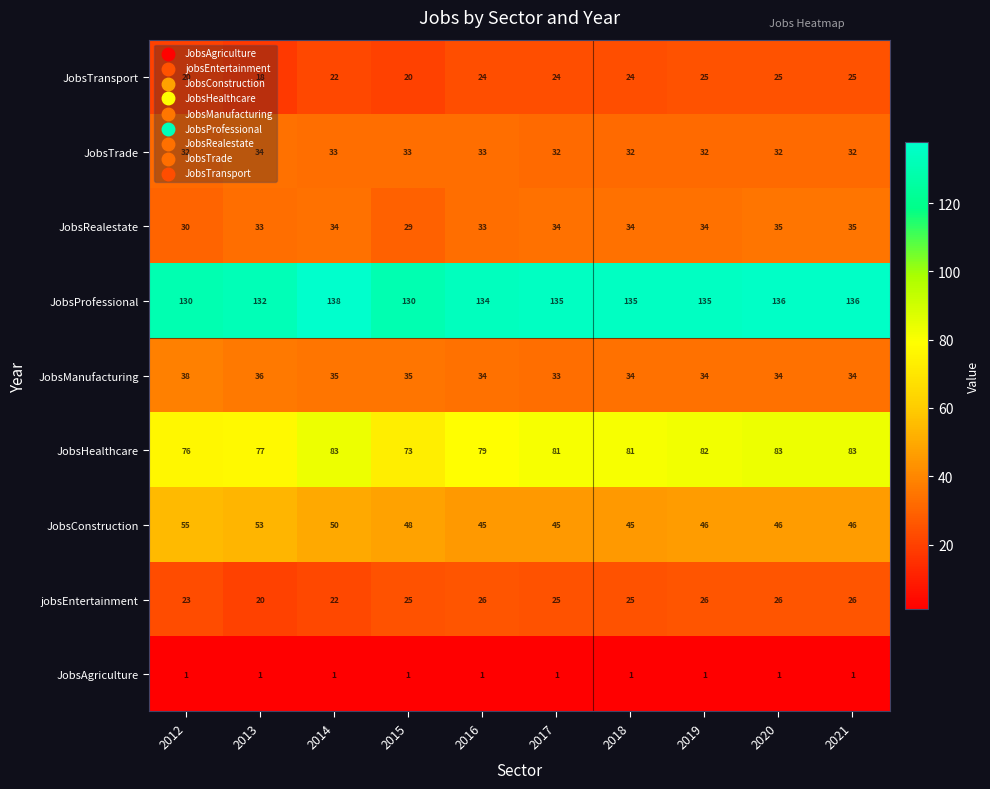

How many distinct data groups are displayed?

9